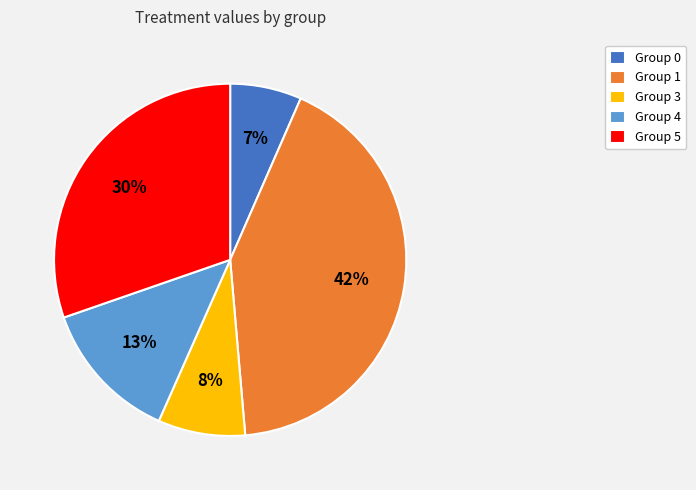

To the nearest percent, what is the average slice percentage?

20%